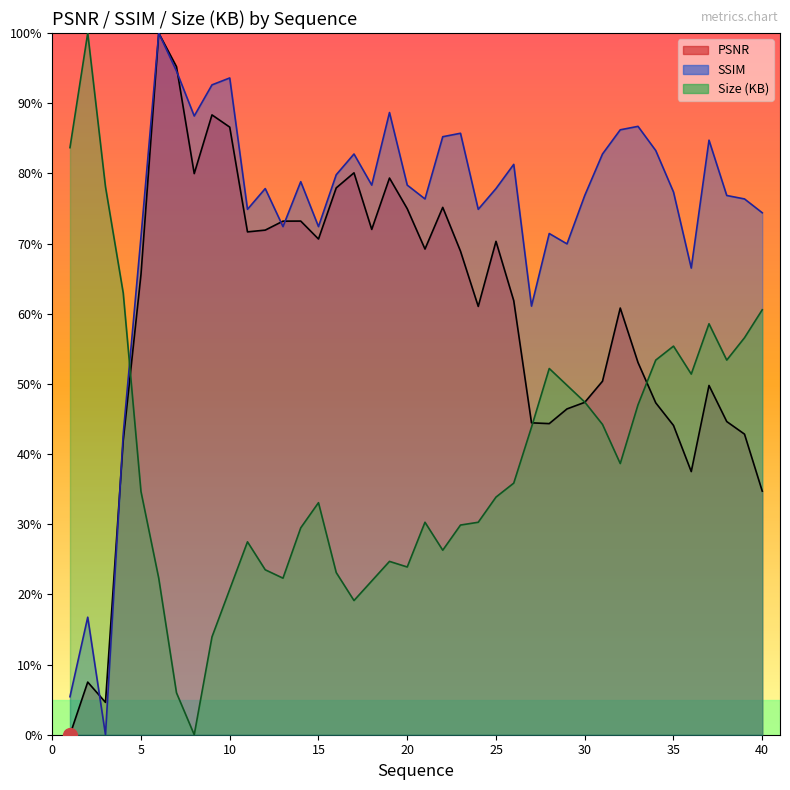

Is it true that PSNR equals 0.5 at 30?

True